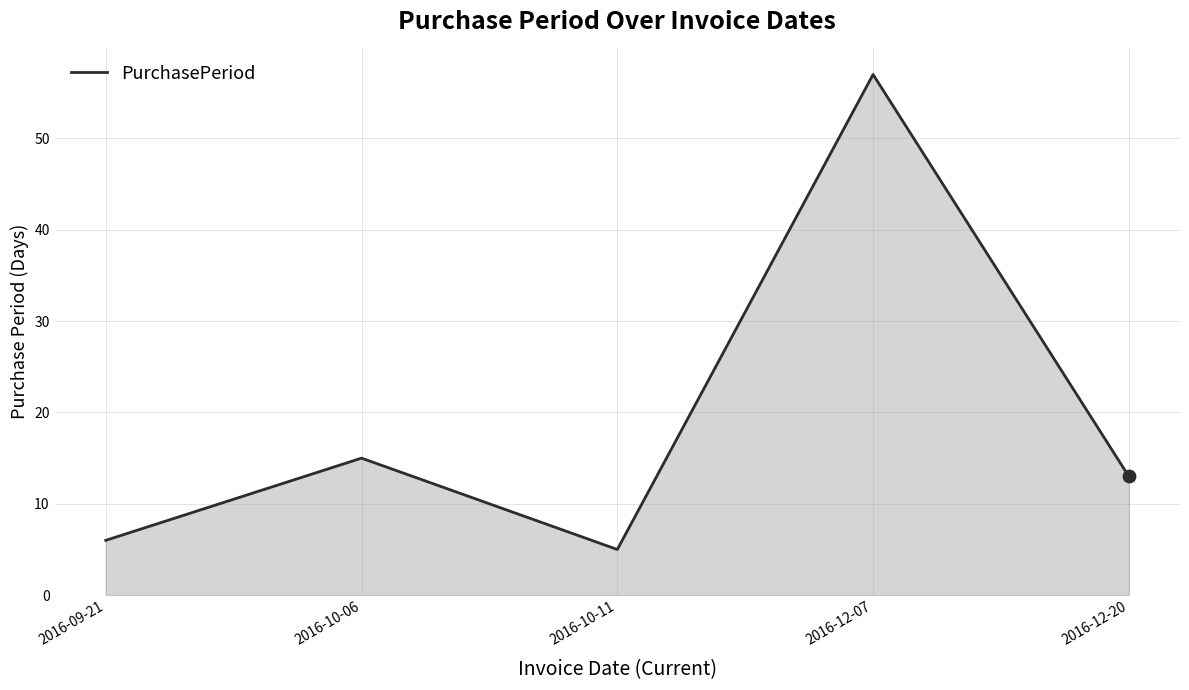

Between 2016-12-07 and 2016-09-21, which is larger?

2016-12-07